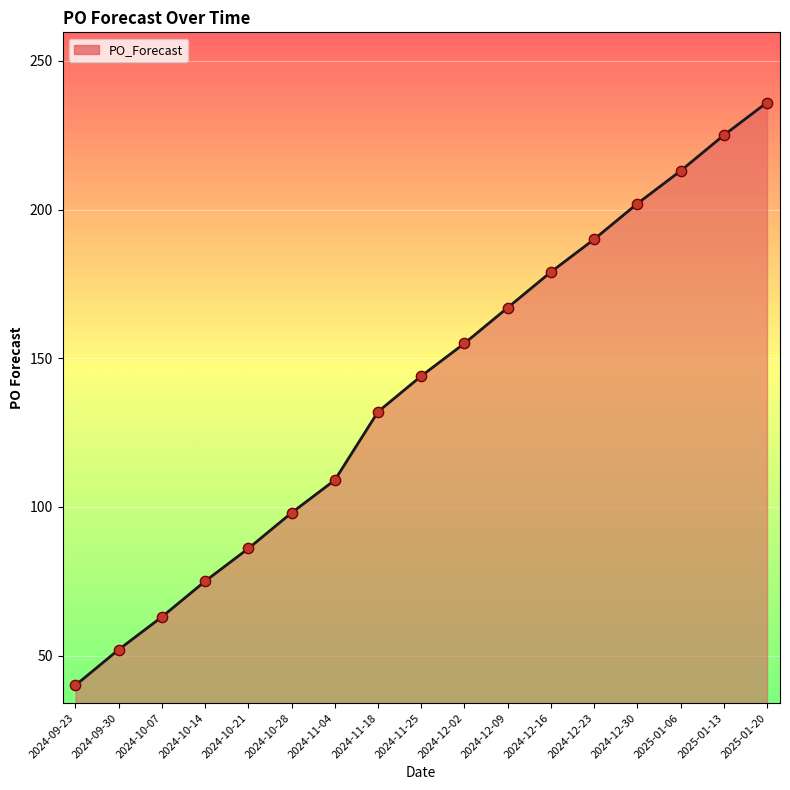

What is the change in value from 2024-10-28 to 2024-11-04?

+11